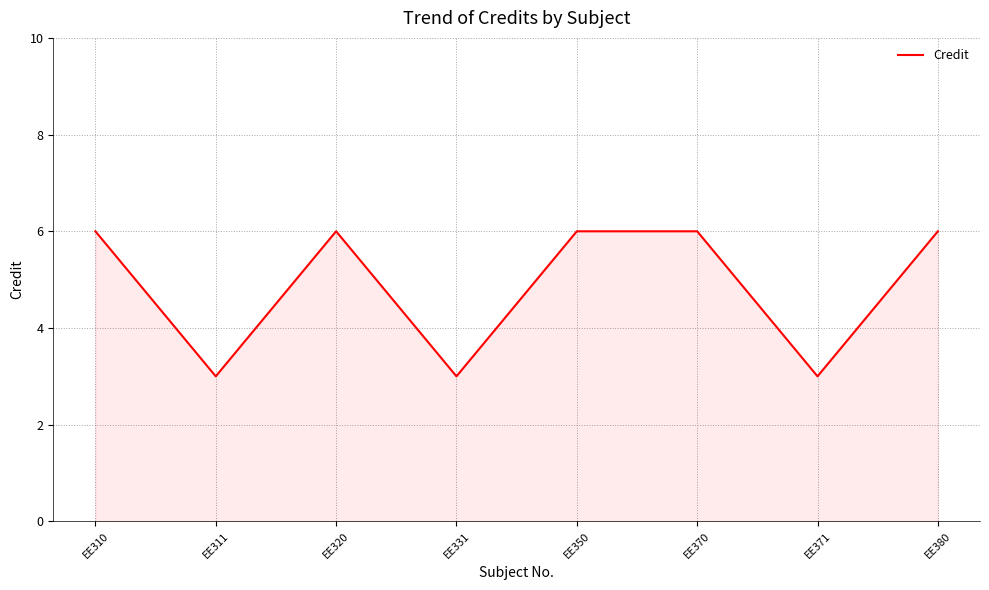

What is the approximate value at EE310?

6